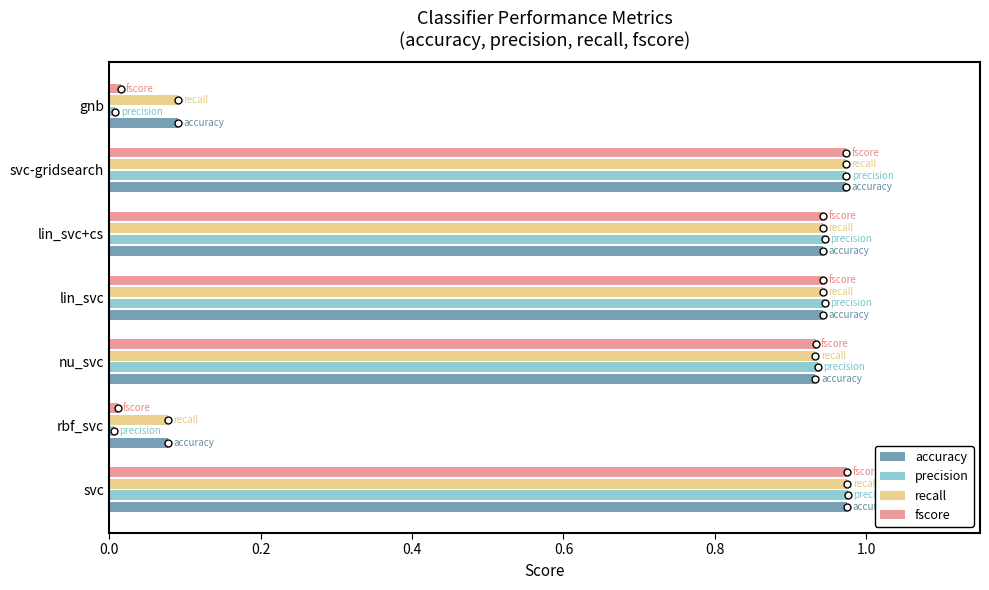

What is the total value across all series at nu_svc?

3.7